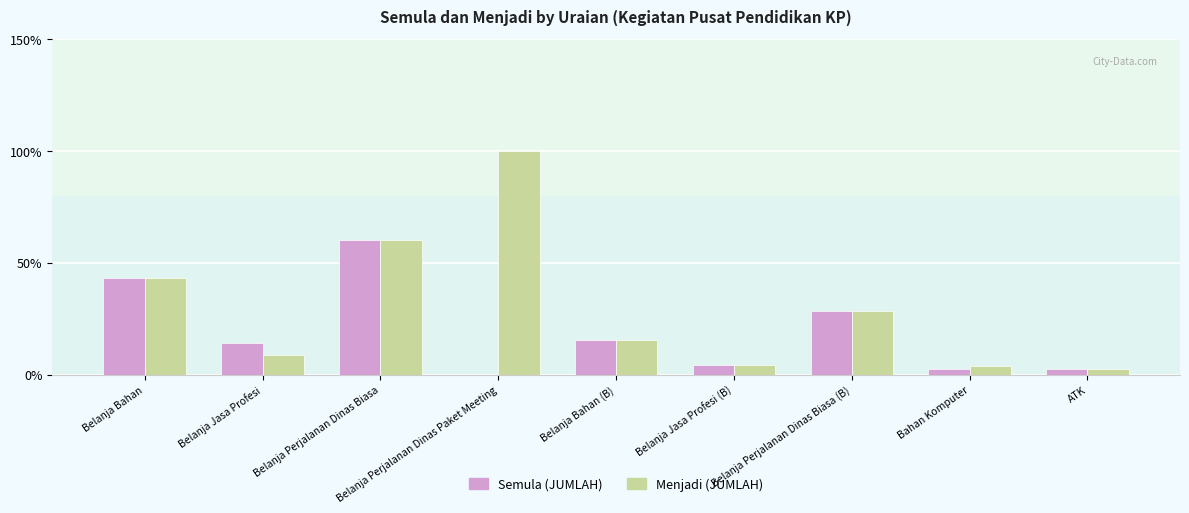

Are the bars horizontal?

No